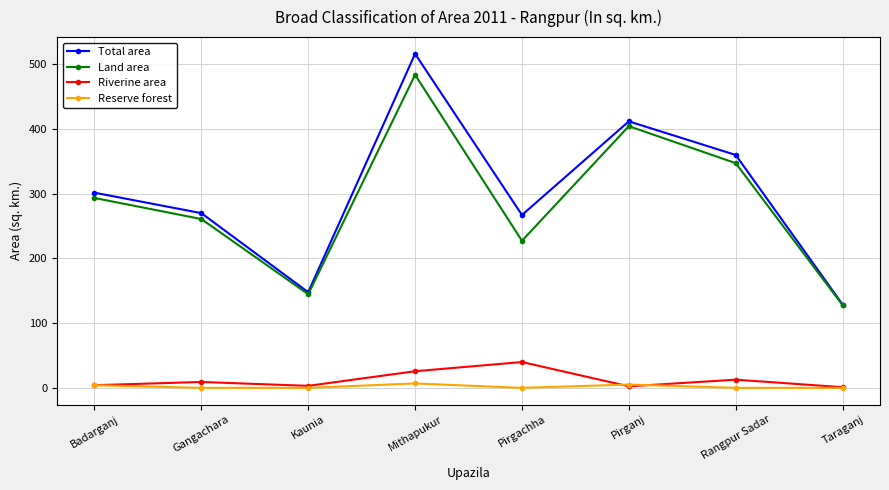

What is the difference between the highest and lowest values at Pirgachha?

266.8